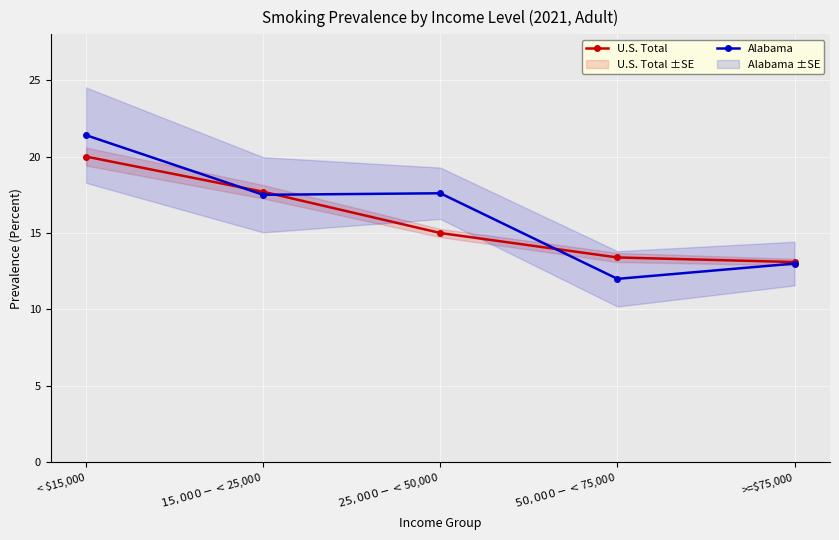

What is the lowest value of the Alabama series?

12.0